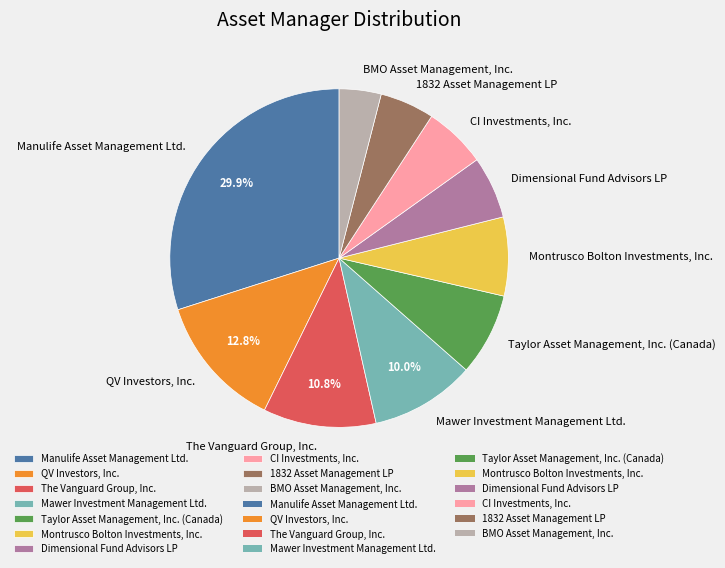

To the nearest percent, what is the average slice percentage?

10%